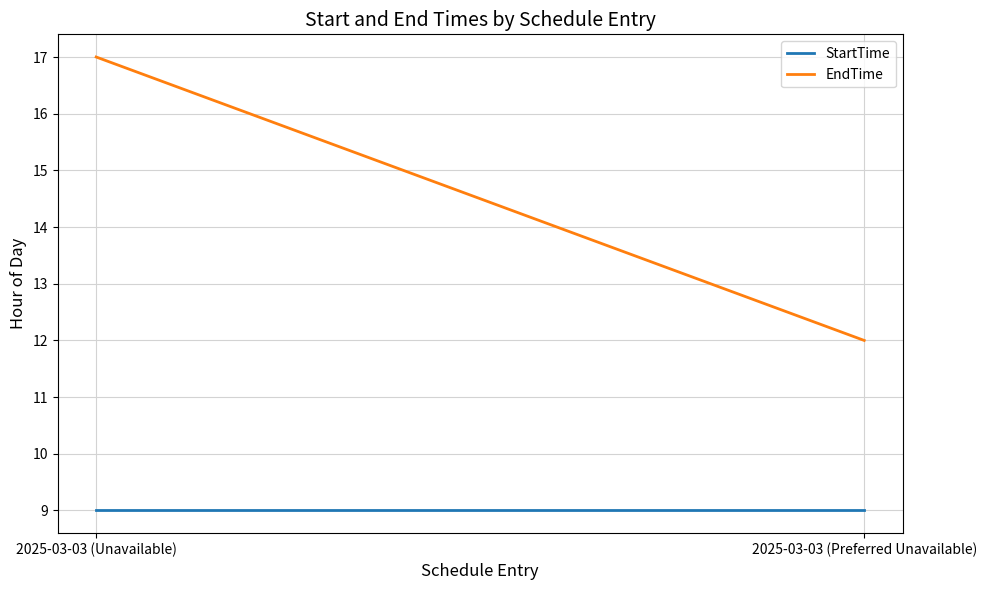

What is the sum of all EndTime values?

29